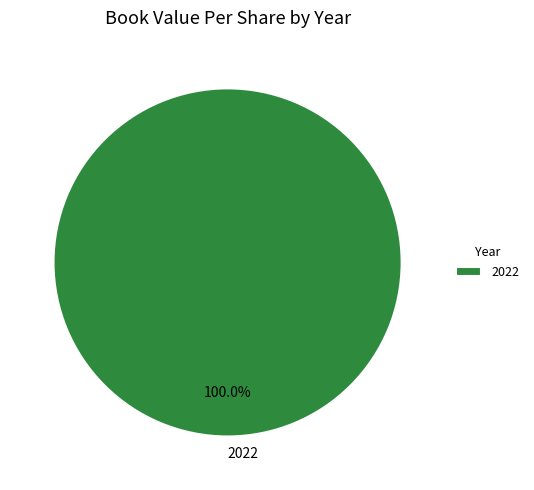

What percentage is the 2022 slice, to the nearest percent?

100%